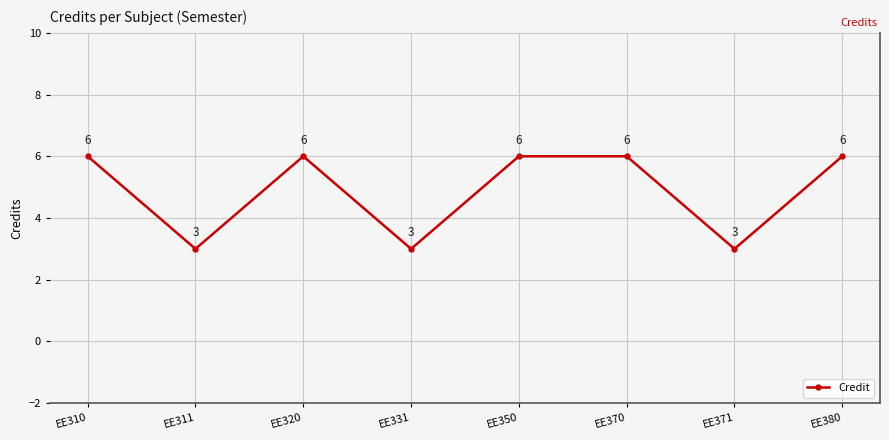

Approximately how many times larger is the value at EE331 compared to EE370?

0.5